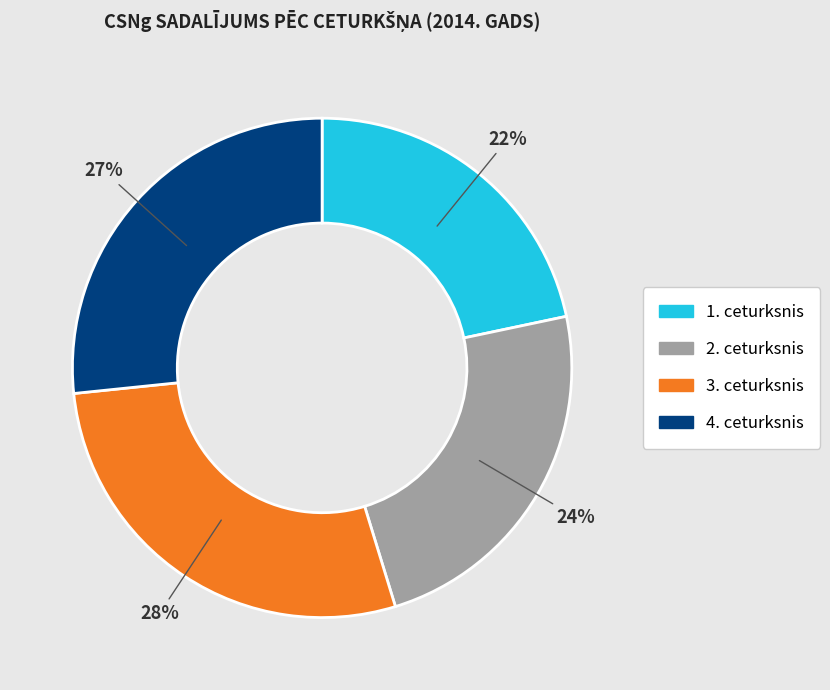

To the nearest percent, what percentage of the pie is 4. ceturksnis?

27%